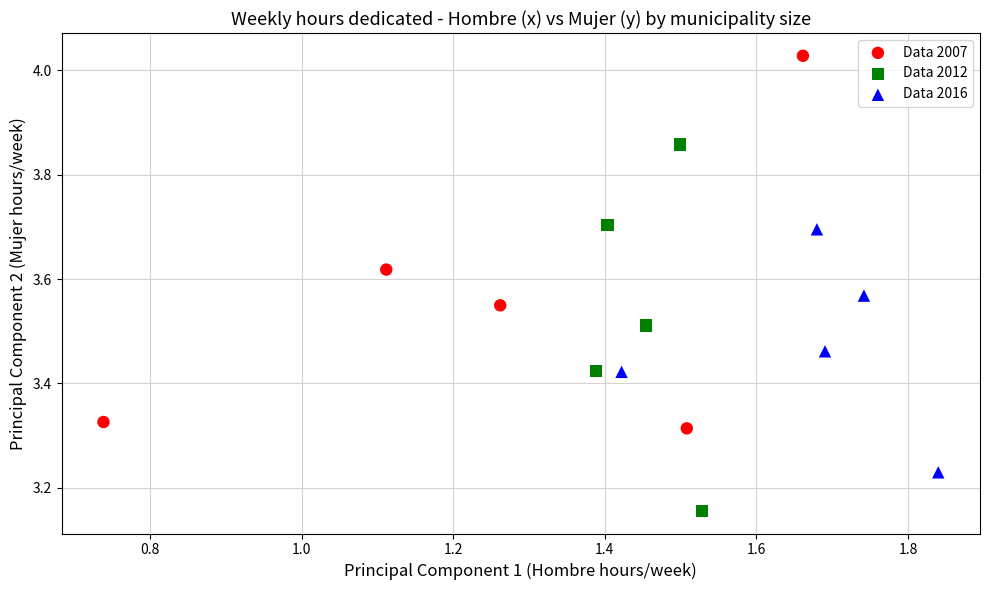

Which series reaches the maximum Y coordinate?

Data 2007